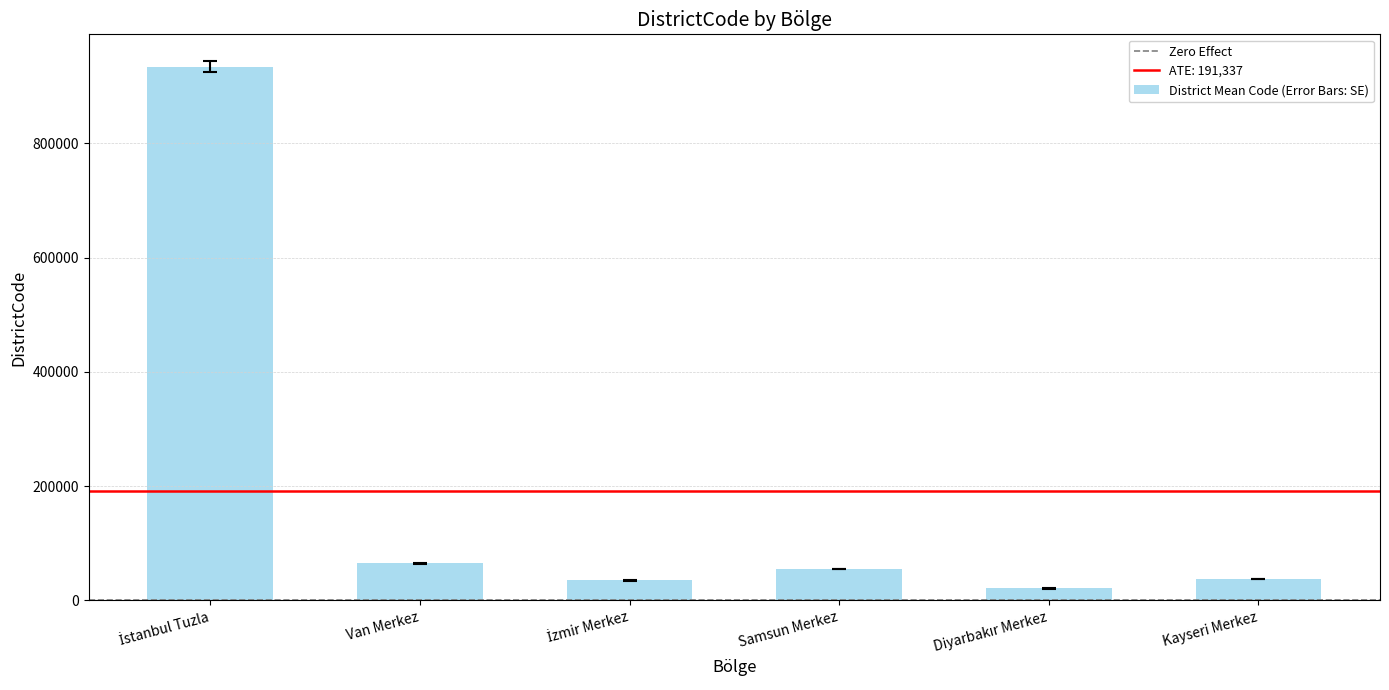

What is the change in value from Van Merkez to Kayseri Merkez?

-27000